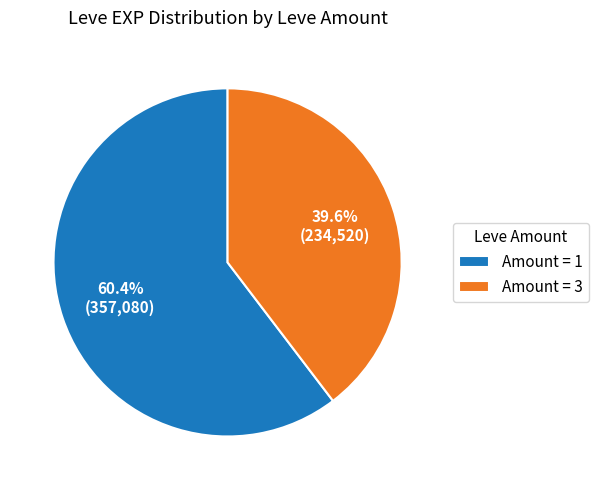

Is the sum of Amount = 3 and Amount = 1 greater than half?

Yes